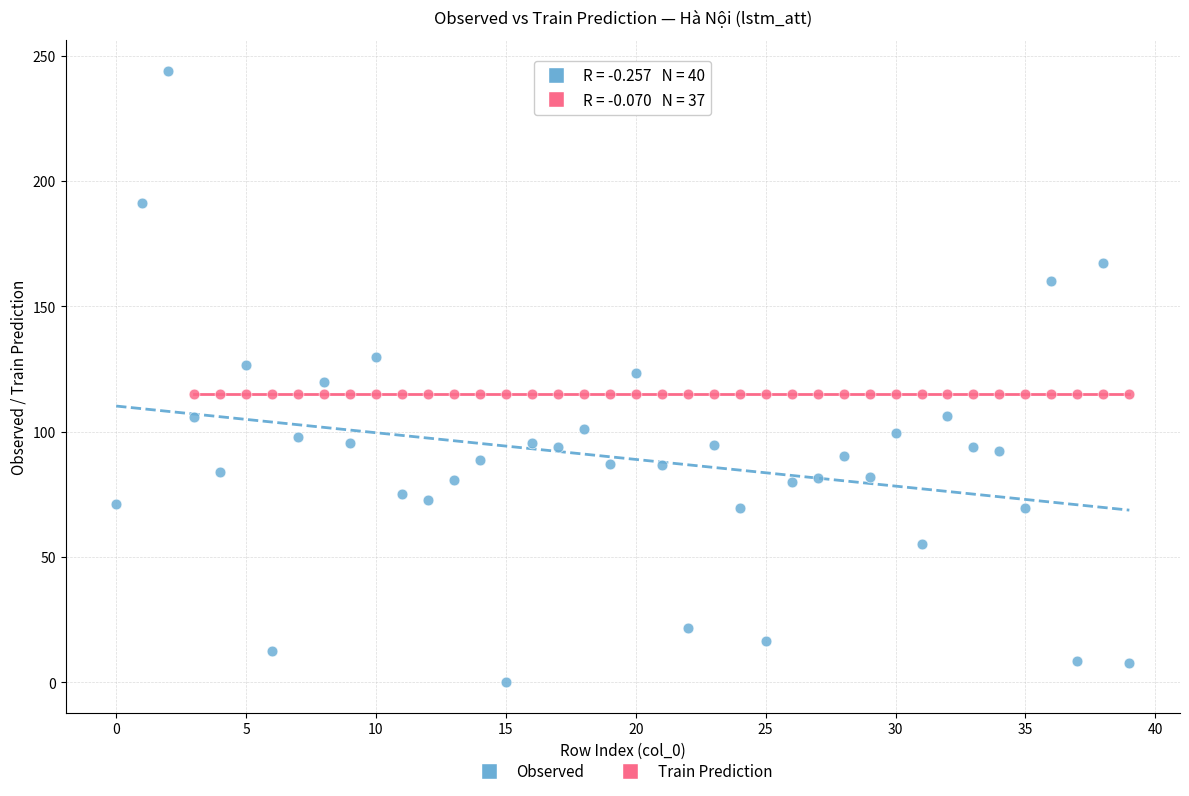

Which series reaches the minimum Y coordinate?

Observed